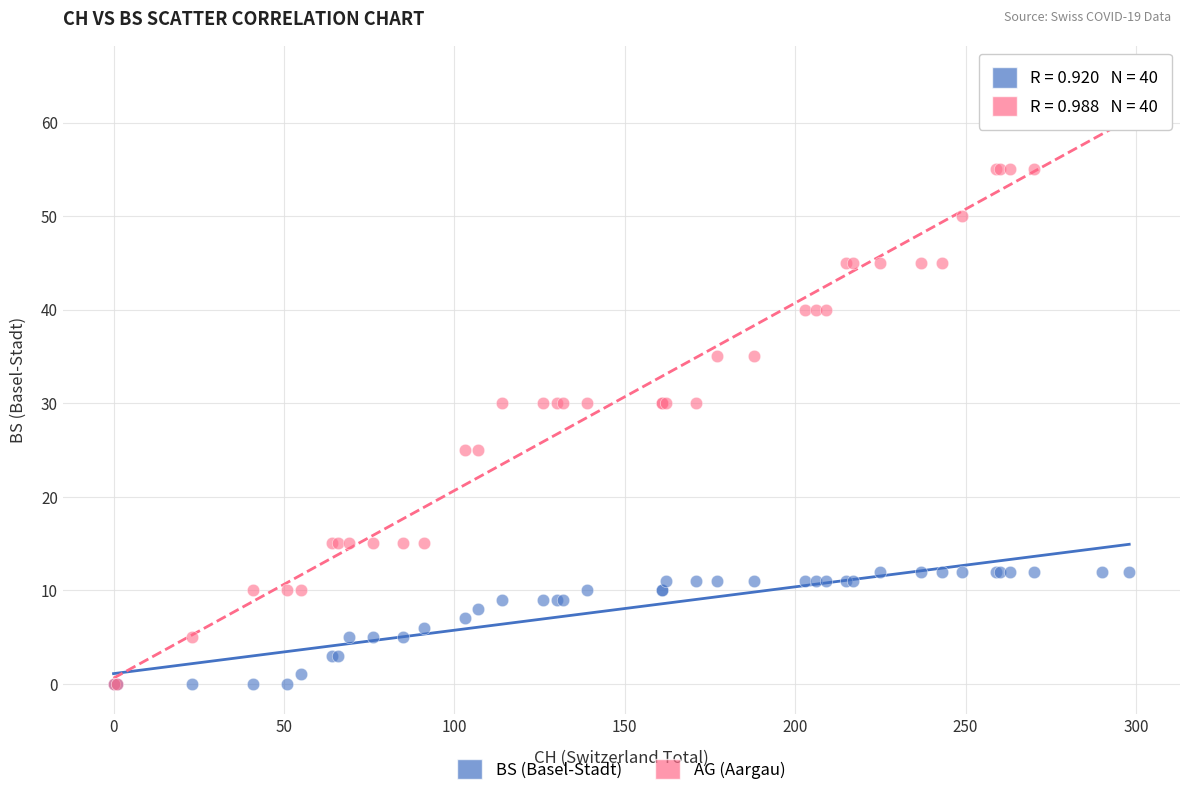

What are all the series names shown in the legend?

BS (Basel-Stadt), AG (Aargau)